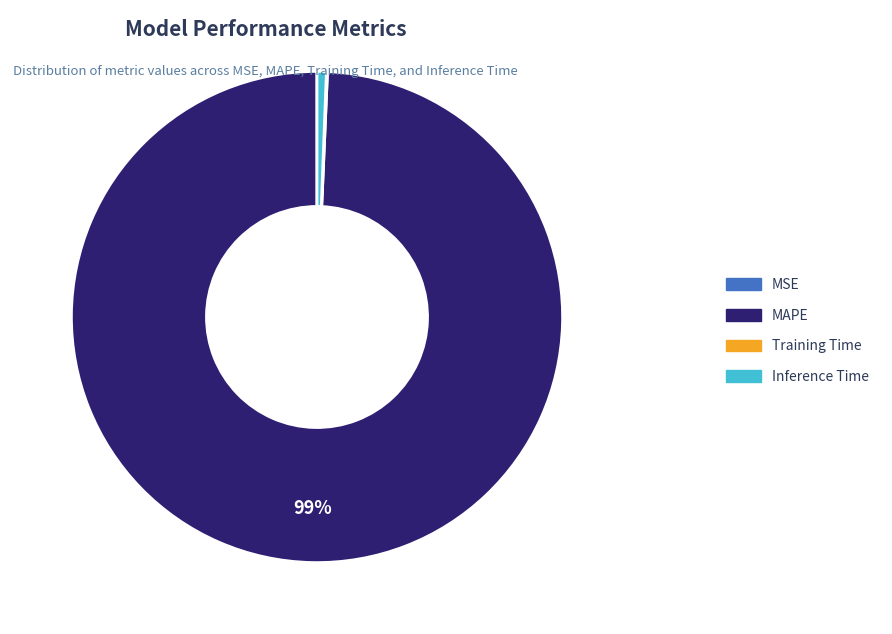

What is the change in value from MAPE to Inference Time?

-165.7